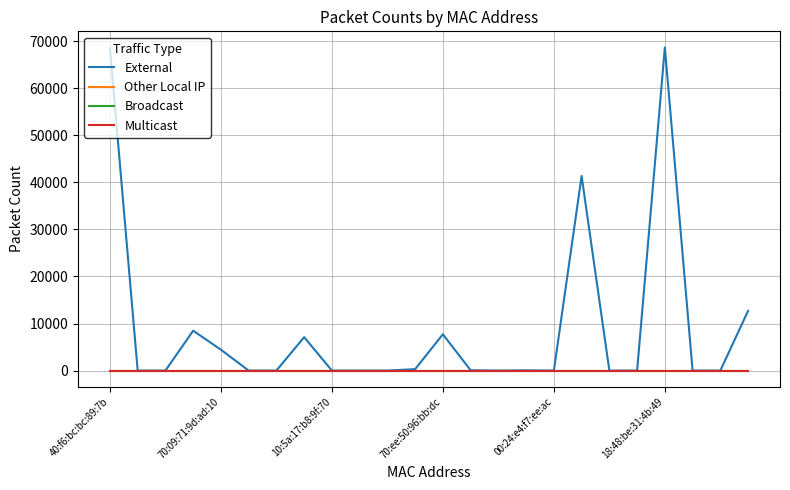

Does the chart display data point markers on the line(s)?

No